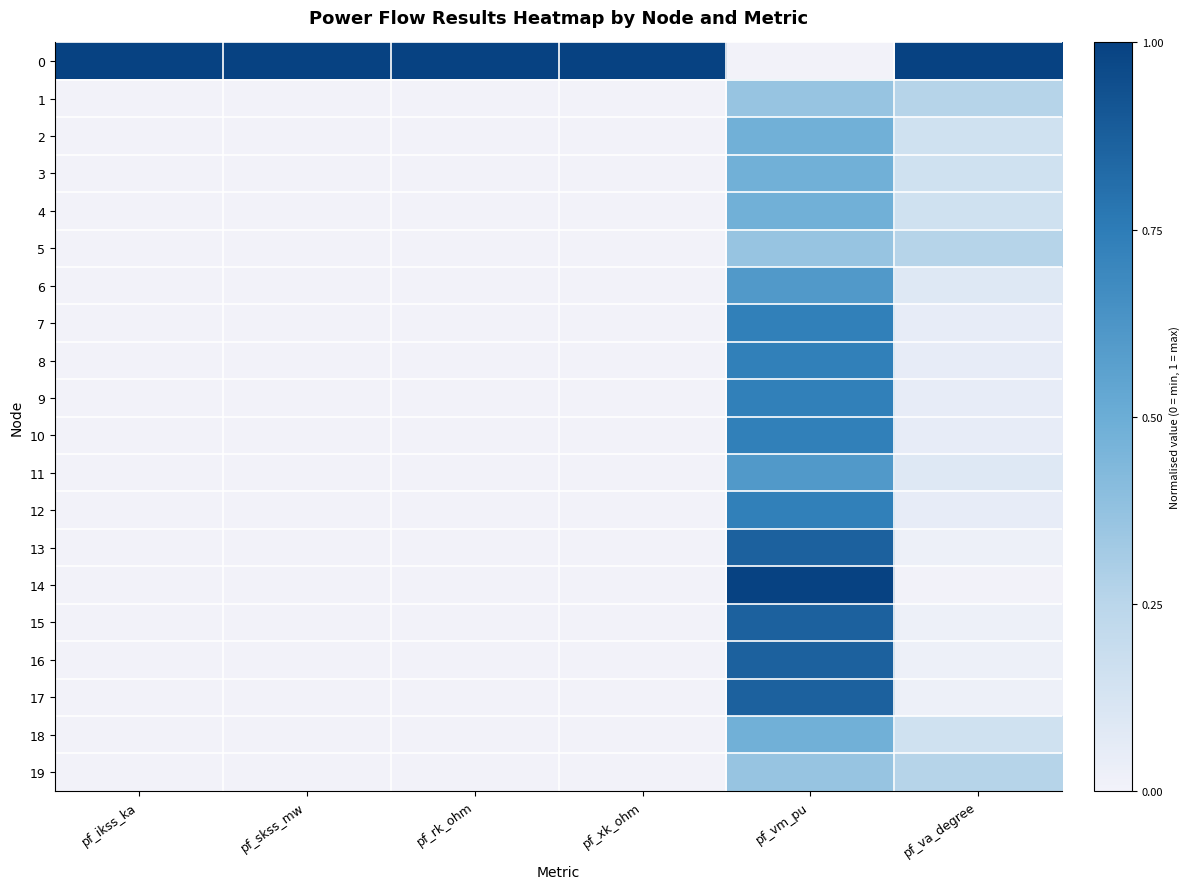

Reading left to right, what are all the values shown in this chart?

0: pf_ikss_ka=1.0	pf_skss_mw=1.0	pf_rk_ohm=1.0	pf_xk_ohm=1.0	pf_vm_pu=0.0	pf_va_degree=1.0
1: pf_ikss_ka=0.0	pf_skss_mw=0.0	pf_rk_ohm=0.0	pf_xk_ohm=0.0	pf_vm_pu=0.4	pf_va_degree=0.3
2: pf_ikss_ka=0.0	pf_skss_mw=0.0	pf_rk_ohm=0.0	pf_xk_ohm=0.0	pf_vm_pu=0.5	pf_va_degree=0.2
3: pf_ikss_ka=0.0	pf_skss_mw=0.0	pf_rk_ohm=0.0	pf_xk_ohm=0.0	pf_vm_pu=0.5	pf_va_degree=0.2
4: pf_ikss_ka=0.0	pf_skss_mw=0.0	pf_rk_ohm=0.0	pf_xk_ohm=0.0	pf_vm_pu=0.5	pf_va_degree=0.2
5: pf_ikss_ka=0.0	pf_skss_mw=0.0	pf_rk_ohm=0.0	pf_xk_ohm=0.0	pf_vm_pu=0.4	pf_va_degree=0.3
6: pf_ikss_ka=0.0	pf_skss_mw=0.0	pf_rk_ohm=0.0	pf_xk_ohm=0.0	pf_vm_pu=0.6	pf_va_degree=0.1
7: pf_ikss_ka=0.0	pf_skss_mw=0.0	pf_rk_ohm=0.0	pf_xk_ohm=0.0	pf_vm_pu=0.7	pf_va_degree=0.0
8: pf_ikss_ka=0.0	pf_skss_mw=0.0	pf_rk_ohm=0.0	pf_xk_ohm=0.0	pf_vm_pu=0.7	pf_va_degree=0.0
9: pf_ikss_ka=0.0	pf_skss_mw=0.0	pf_rk_ohm=0.0	pf_xk_ohm=0.0	pf_vm_pu=0.7	pf_va_degree=0.0
10: pf_ikss_ka=0.0	pf_skss_mw=0.0	pf_rk_ohm=0.0	pf_xk_ohm=0.0	pf_vm_pu=0.7	pf_va_degree=0.0
11: pf_ikss_ka=0.0	pf_skss_mw=0.0	pf_rk_ohm=0.0	pf_xk_ohm=0.0	pf_vm_pu=0.6	pf_va_degree=0.1
12: pf_ikss_ka=0.0	pf_skss_mw=0.0	pf_rk_ohm=0.0	pf_xk_ohm=0.0	pf_vm_pu=0.7	pf_va_degree=0.1
13: pf_ikss_ka=0.0	pf_skss_mw=0.0	pf_rk_ohm=0.0	pf_xk_ohm=0.0	pf_vm_pu=0.9	pf_va_degree=0.0
14: pf_ikss_ka=0.0	pf_skss_mw=0.0	pf_rk_ohm=0.0	pf_xk_ohm=0.0	pf_vm_pu=1.0	pf_va_degree=0.0
15: pf_ikss_ka=0.0	pf_skss_mw=0.0	pf_rk_ohm=0.0	pf_xk_ohm=0.0	pf_vm_pu=0.9	pf_va_degree=0.0
16: pf_ikss_ka=0.0	pf_skss_mw=0.0	pf_rk_ohm=0.0	pf_xk_ohm=0.0	pf_vm_pu=0.9	pf_va_degree=0.0
17: pf_ikss_ka=0.0	pf_skss_mw=0.0	pf_rk_ohm=0.0	pf_xk_ohm=0.0	pf_vm_pu=0.9	pf_va_degree=0.0
18: pf_ikss_ka=0.0	pf_skss_mw=0.0	pf_rk_ohm=0.0	pf_xk_ohm=0.0	pf_vm_pu=0.5	pf_va_degree=0.2
19: pf_ikss_ka=0.0	pf_skss_mw=0.0	pf_rk_ohm=0.0	pf_xk_ohm=0.0	pf_vm_pu=0.4	pf_va_degree=0.3